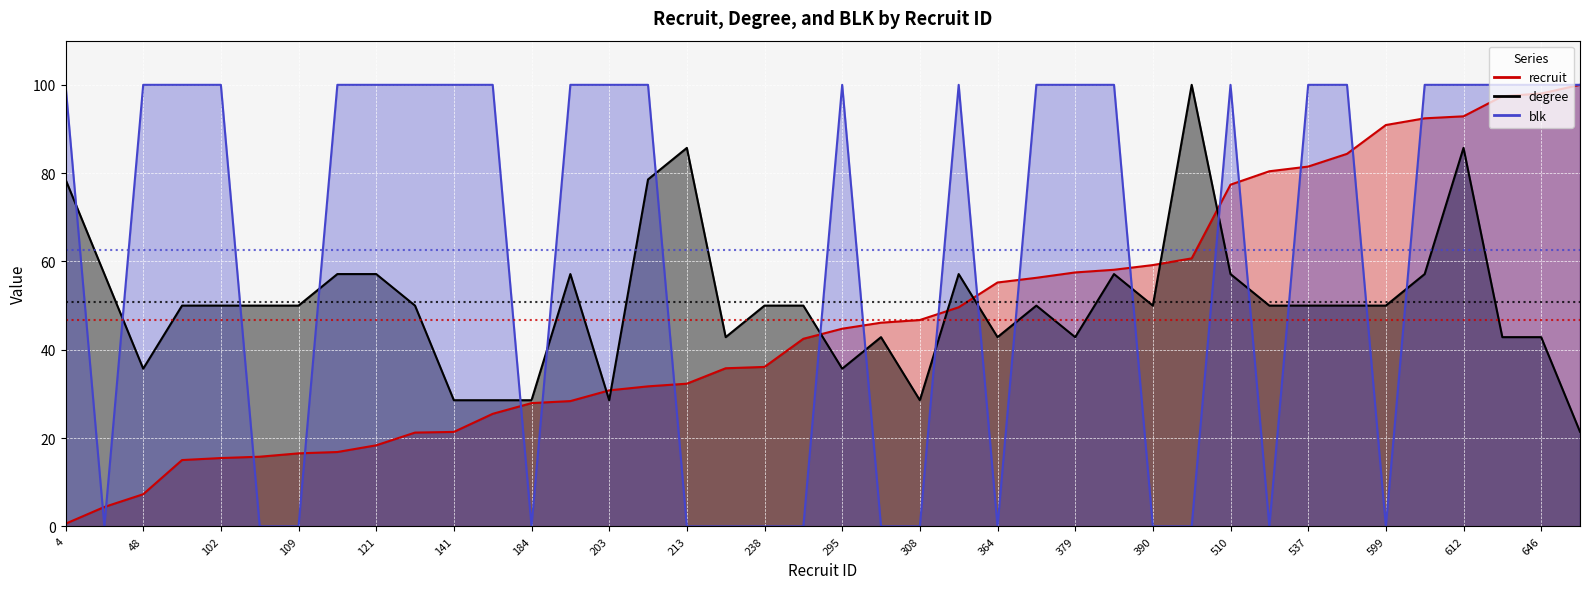

Reading left to right, what are all the values shown in this chart?

recruit: 0.6	4.4	7.3	15.0	15.5	15.8	16.5	16.8	18.4	21.2	21.4	25.5	27.9	28.4	30.8	31.7	32.3	35.8	36.1	42.5	44.8	46.1	46.7	49.6	55.2	56.3	57.5	58.1	59.2	60.7	77.4	80.4	81.5	84.4	90.9	92.4	92.9	97.4	98.0	100.0
degree: 78.6	57.1	35.7	50.0	50.0	50.0	50.0	57.1	57.1	50.0	28.6	28.6	28.6	57.1	28.6	78.6	85.7	42.9	50.0	50.0	35.7	42.9	28.6	57.1	42.9	50.0	42.9	57.1	50.0	100.0	57.1	50.0	50.0	50.0	50.0	57.1	85.7	42.9	42.9	21.4
blk: 100.0	0.0	100.0	100.0	100.0	0.0	0.0	100.0	100.0	100.0	100.0	100.0	0.0	100.0	100.0	100.0	0.0	0.0	0.0	0.0	100.0	0.0	0.0	100.0	0.0	100.0	100.0	100.0	0.0	0.0	100.0	0.0	100.0	100.0	0.0	100.0	100.0	100.0	100.0	100.0